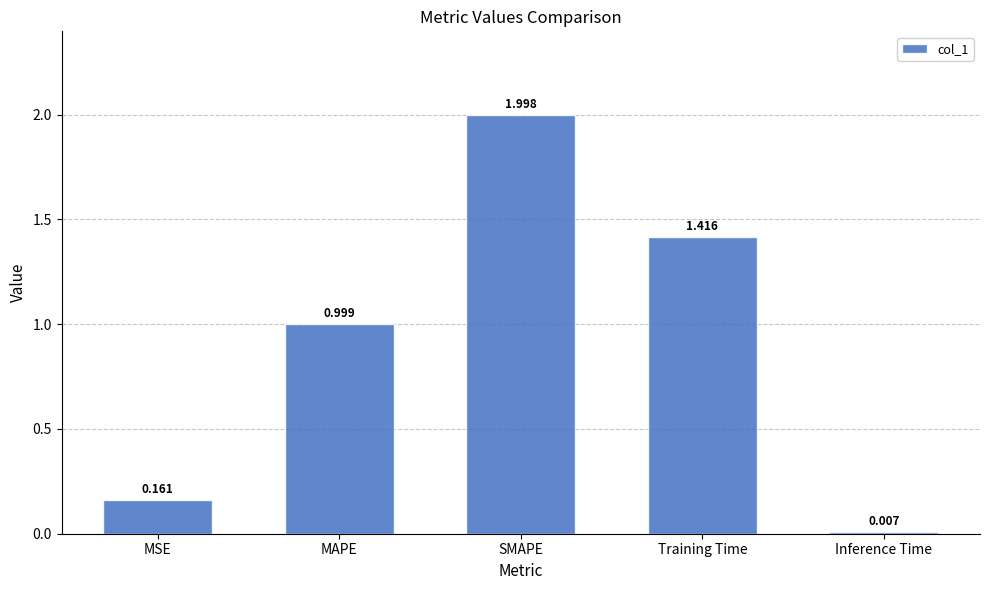

List the labels in order of value, smallest first.

Inference Time, MSE, MAPE, Training Time, SMAPE